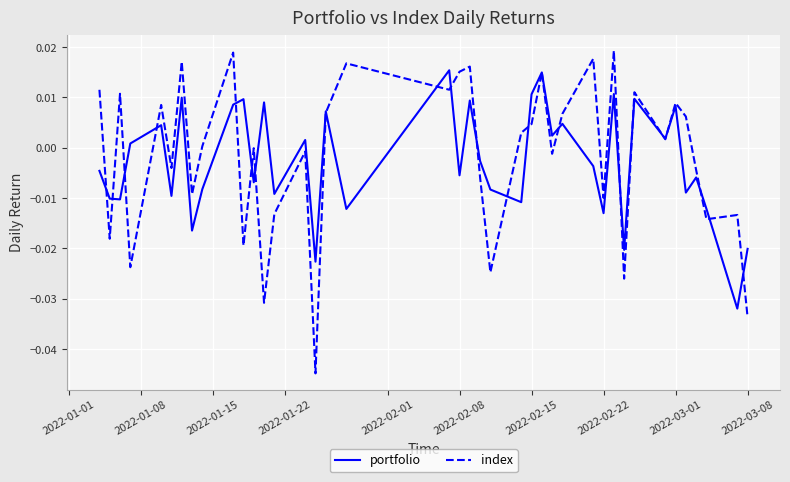

List the series in order of their peak value, highest first.

index, portfolio